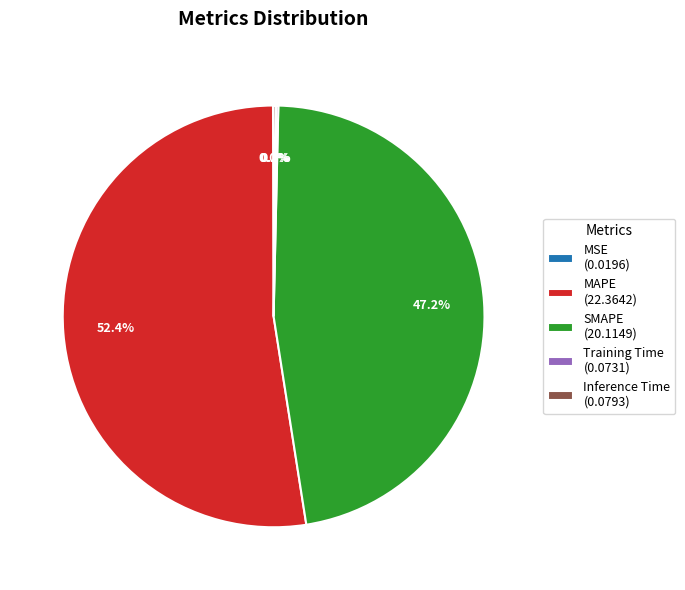

Which slice represents more than half of the pie?

MAPE